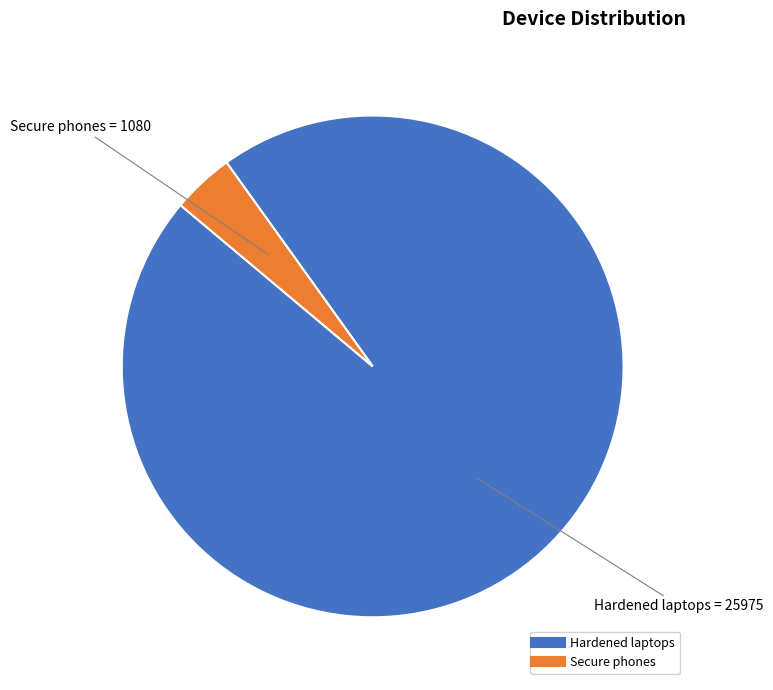

How many segments does this pie chart have?

2